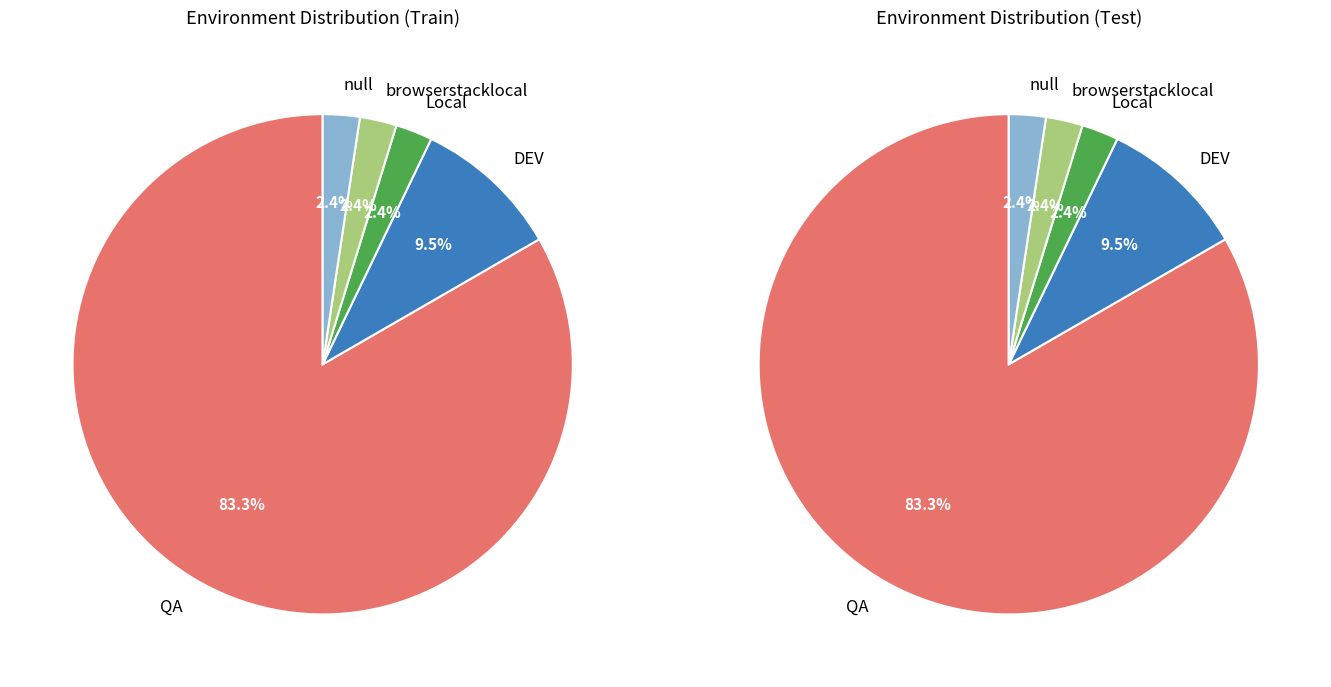

Is it true that DEV is 22% of the pie?

False